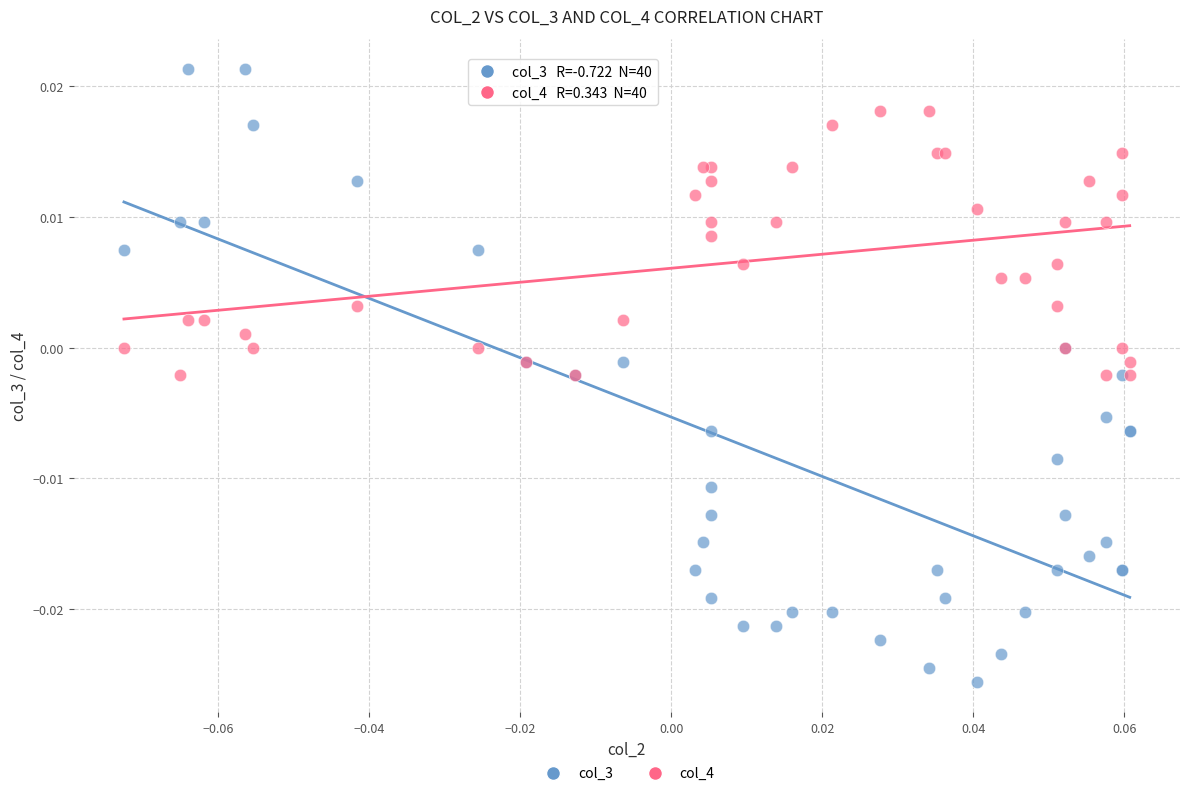

Which series reaches the maximum Y coordinate?

col_3